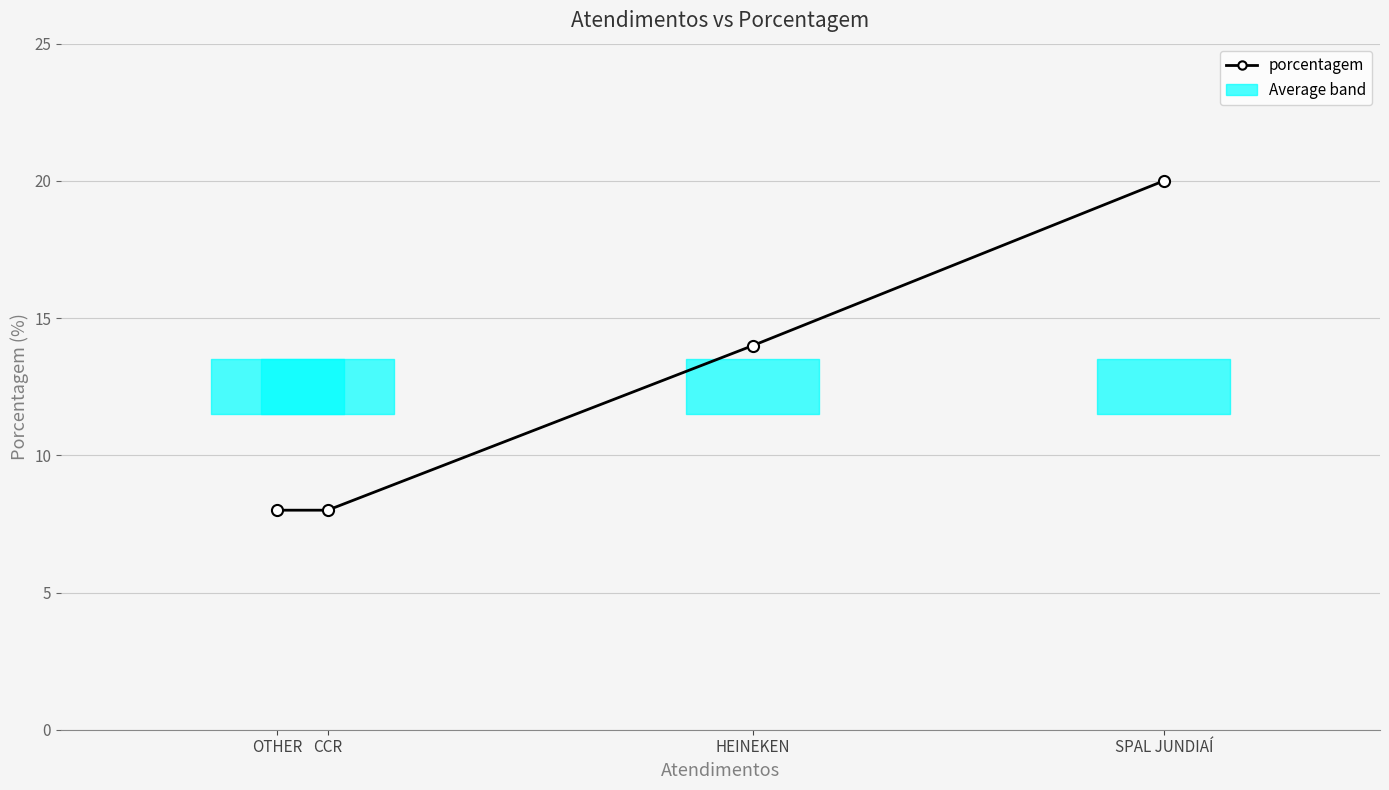

What is the minimum value shown in the chart?

8